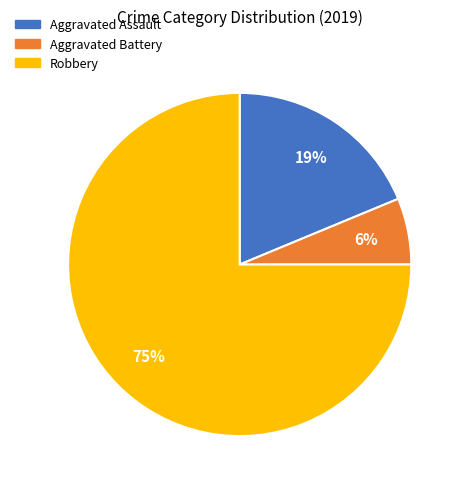

What percentage is the Aggravated Battery slice, to the nearest percent?

6%